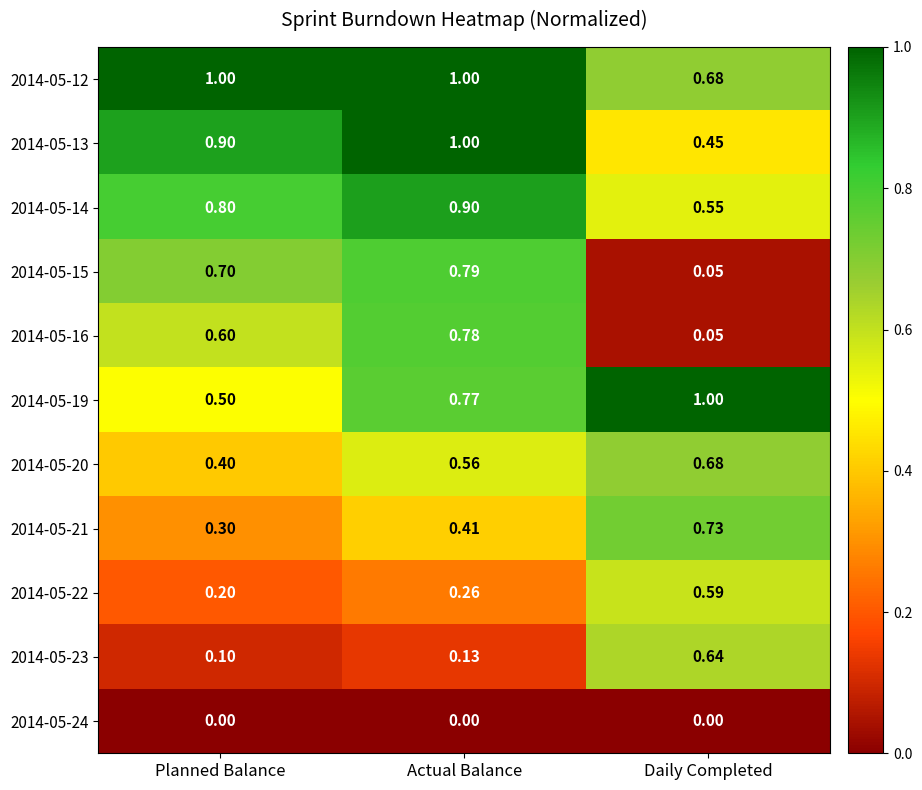

Which series has the largest total across all categories?

2014-05-12